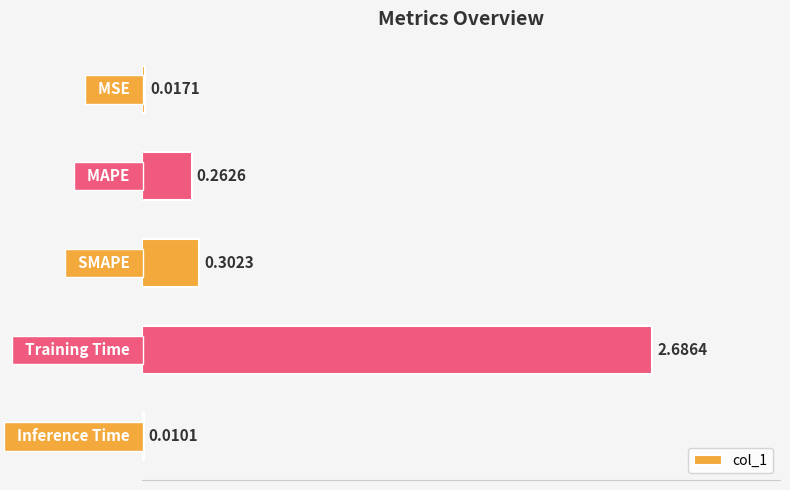

What is the average value?

0.7